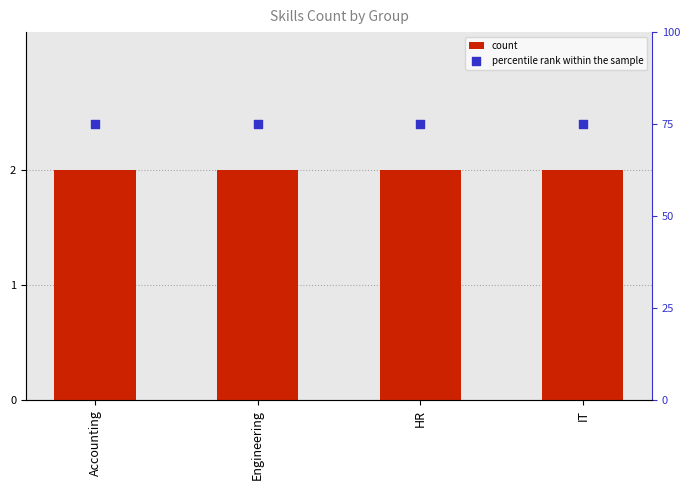

At how many categories does at least one series exceed 62?

4